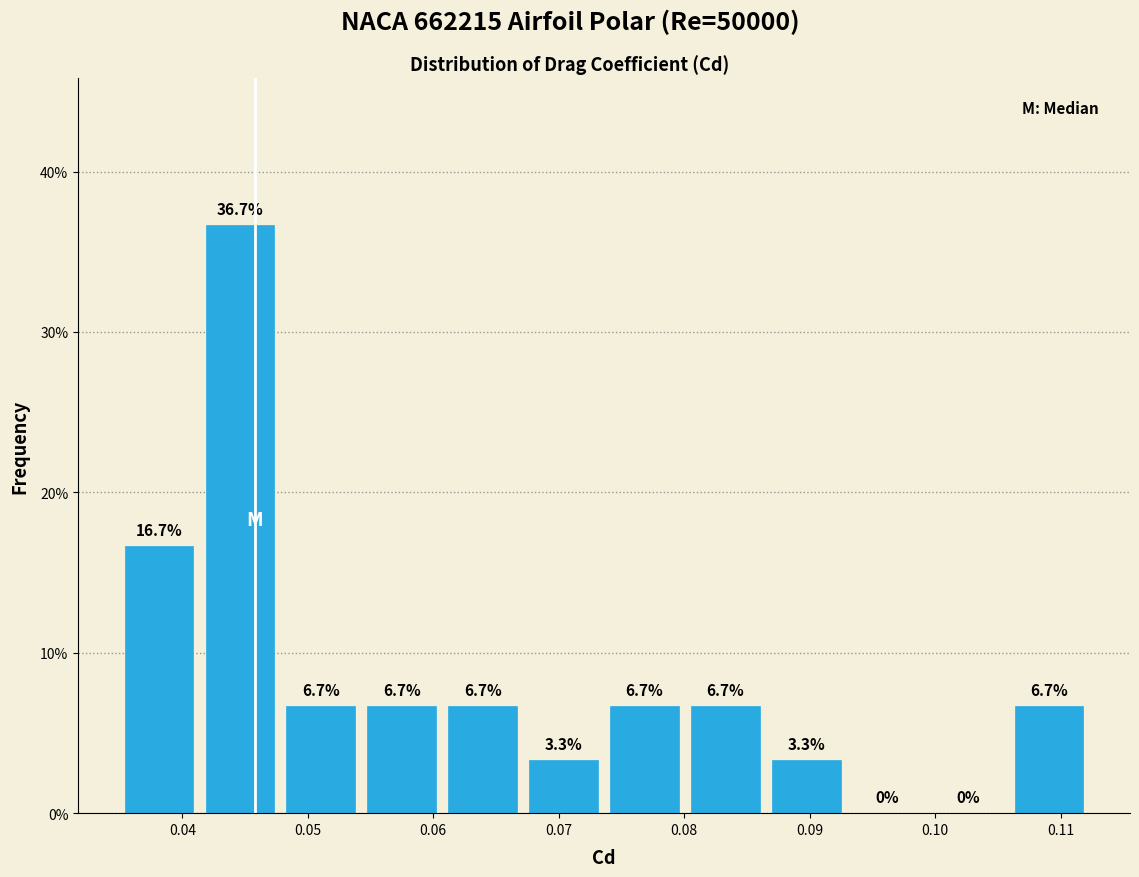

Which range on the x-axis has the tallest bar?

0.041 to 0.048